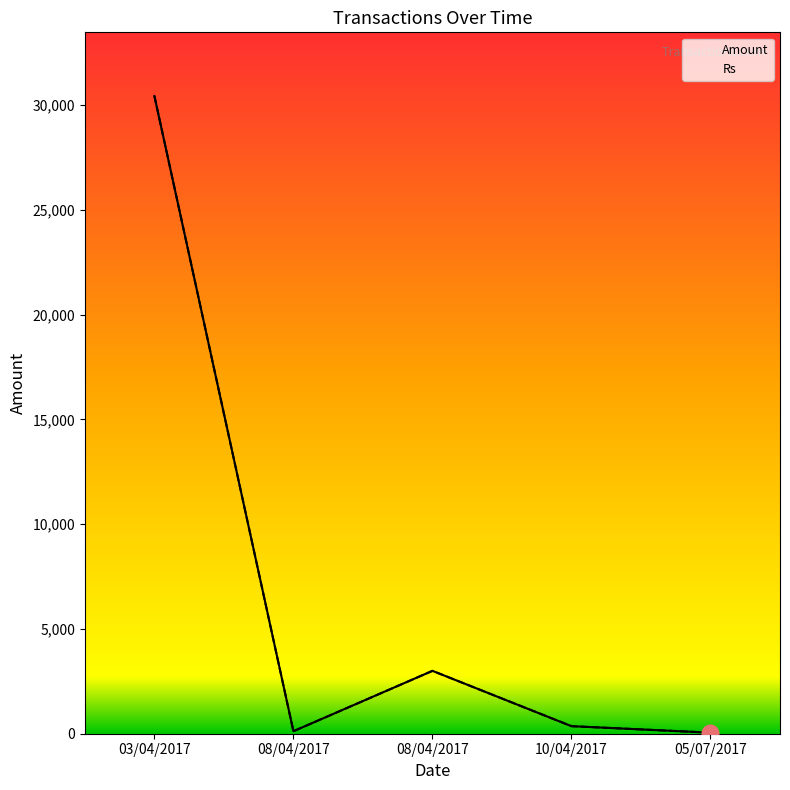

Where is the first local maximum for Rs?

08/04/2017